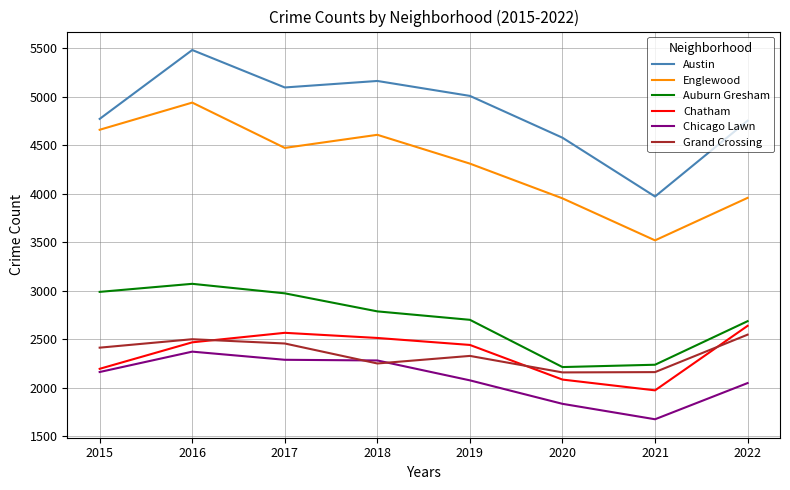

At which category does the chart reach its peak across all series?

2016